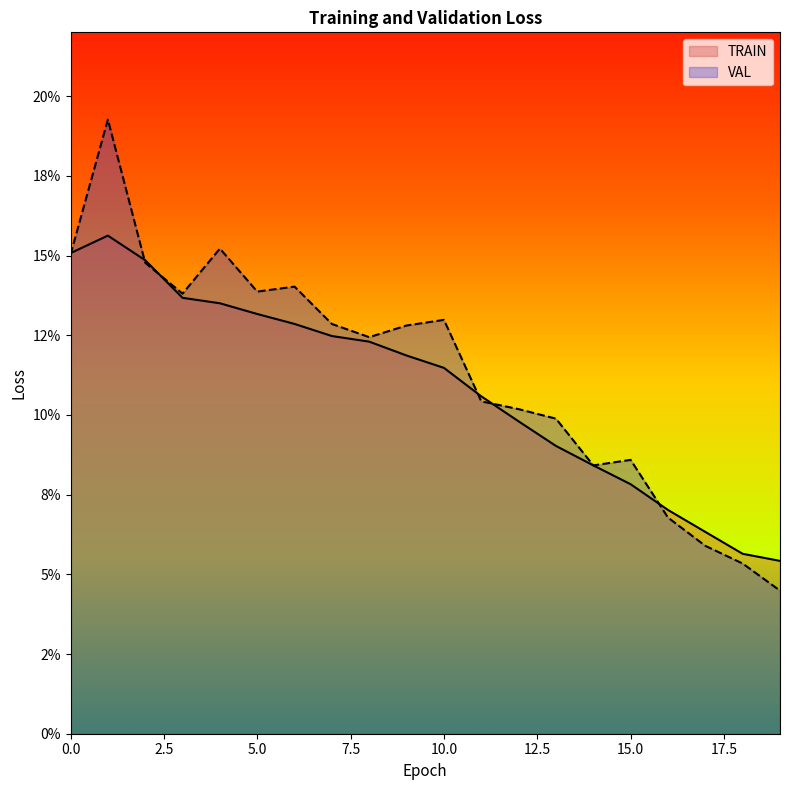

At how many categories does at least one series exceed 0?

20